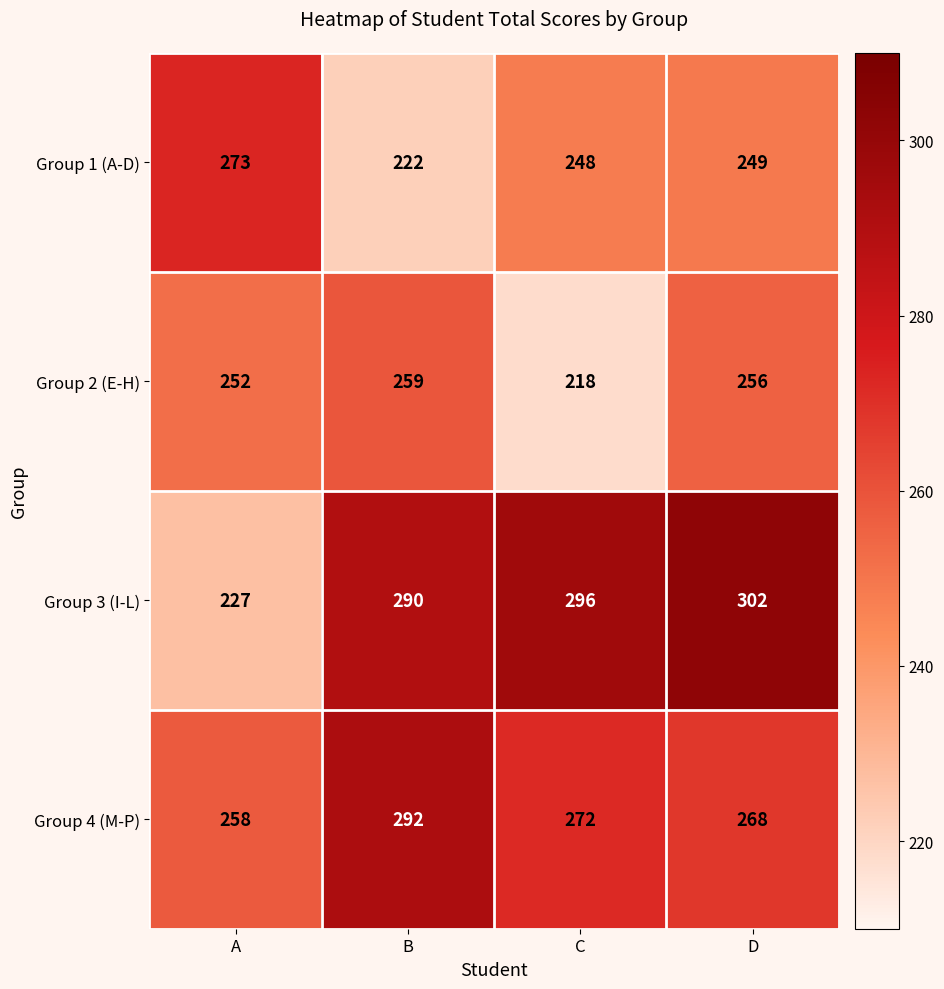

What is the total value across all series at B?

1063